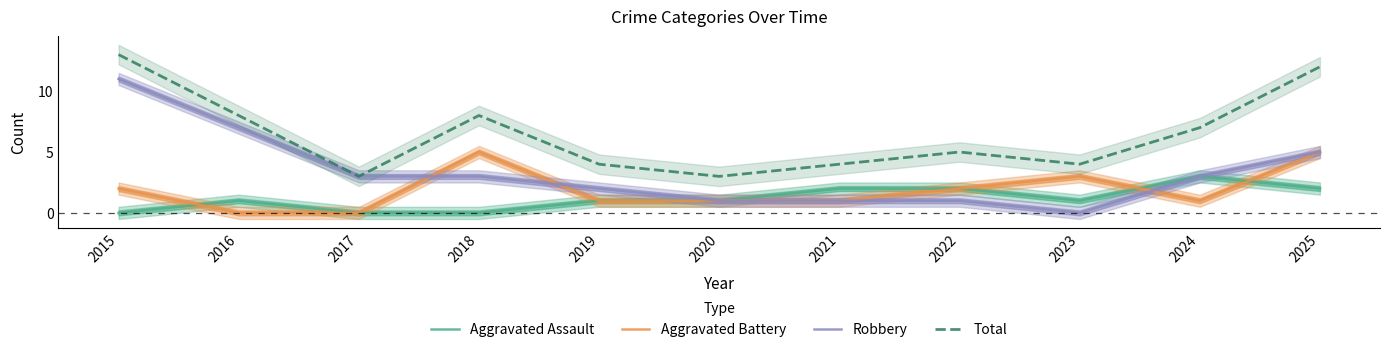

What are all the series names shown in the legend?

Aggravated Assault, Aggravated Battery, Robbery, Total